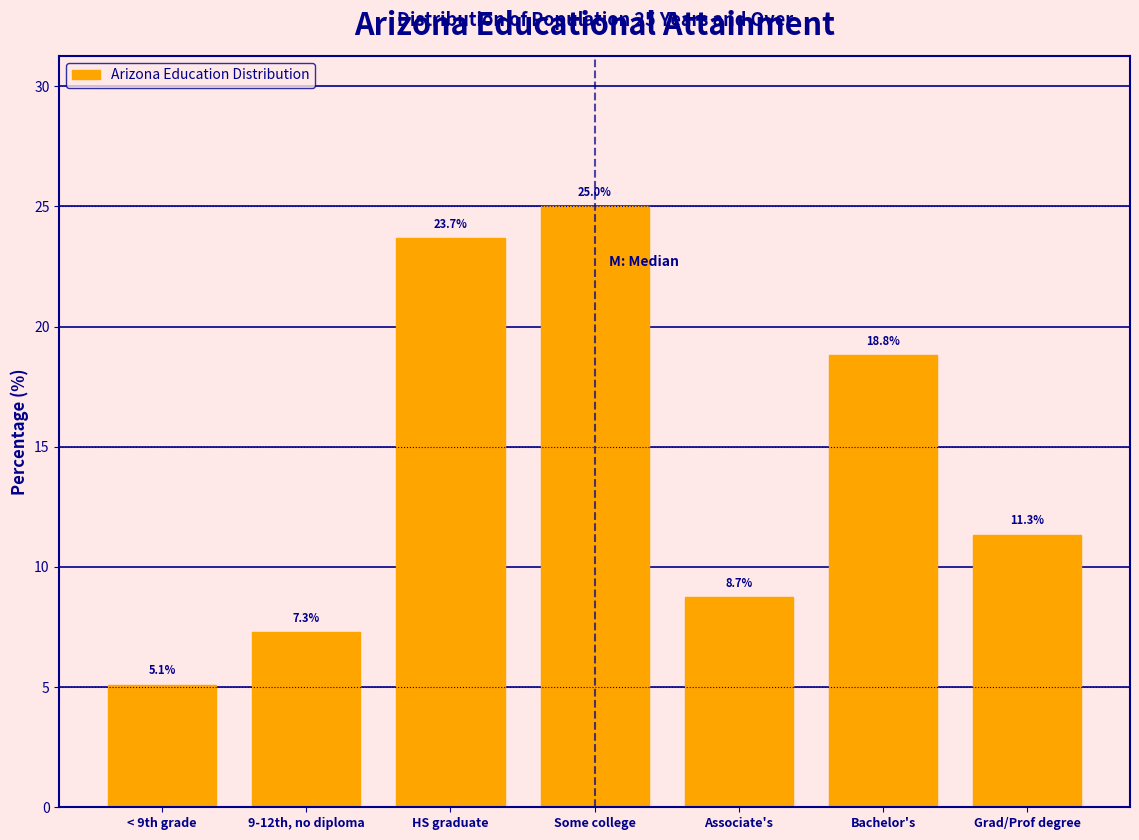

Reading left to right, what are all the values shown in this chart?

5.1	7.3	23.7	25.0	8.7	18.8	11.3